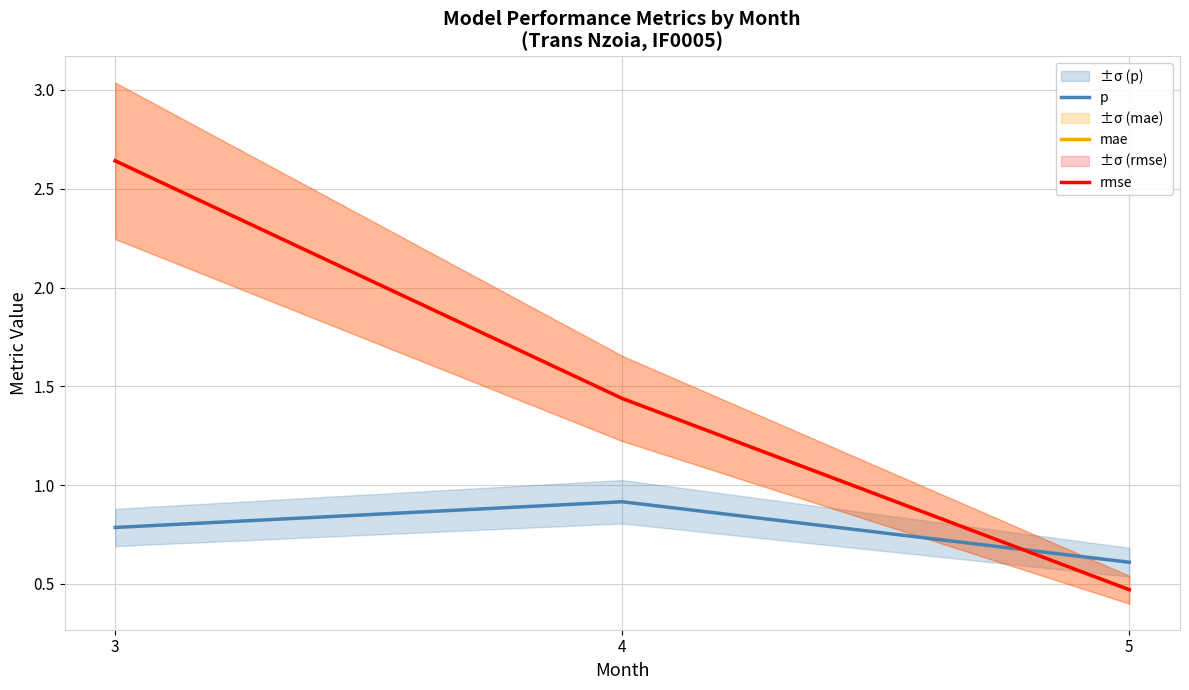

What are all the series names shown in the legend?

p, mae, rmse